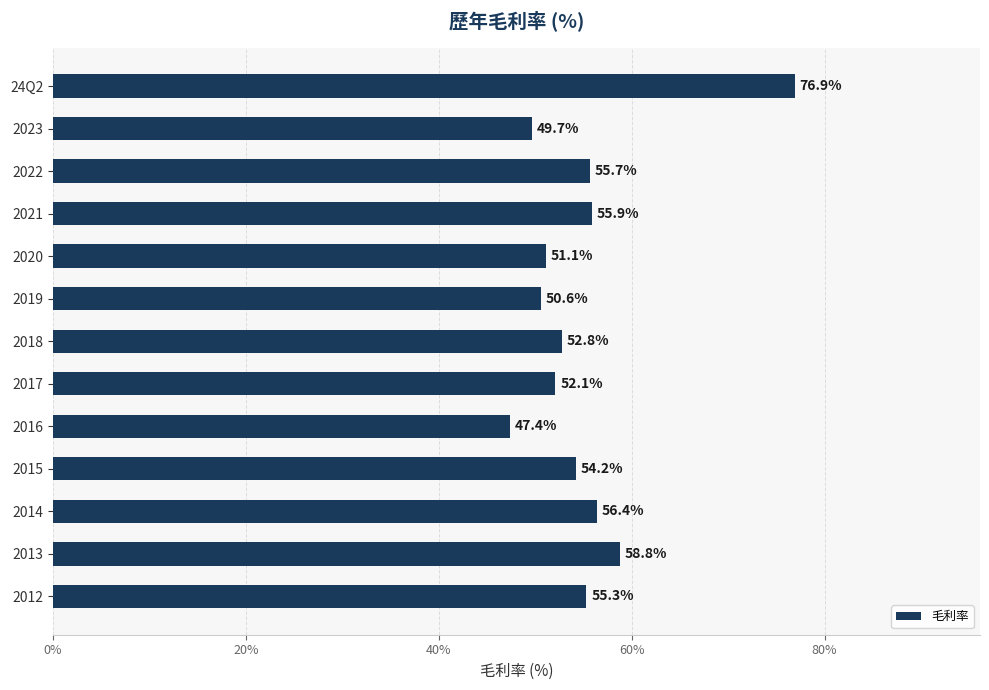

Is it true that the value at 2023 is 49.7?

True